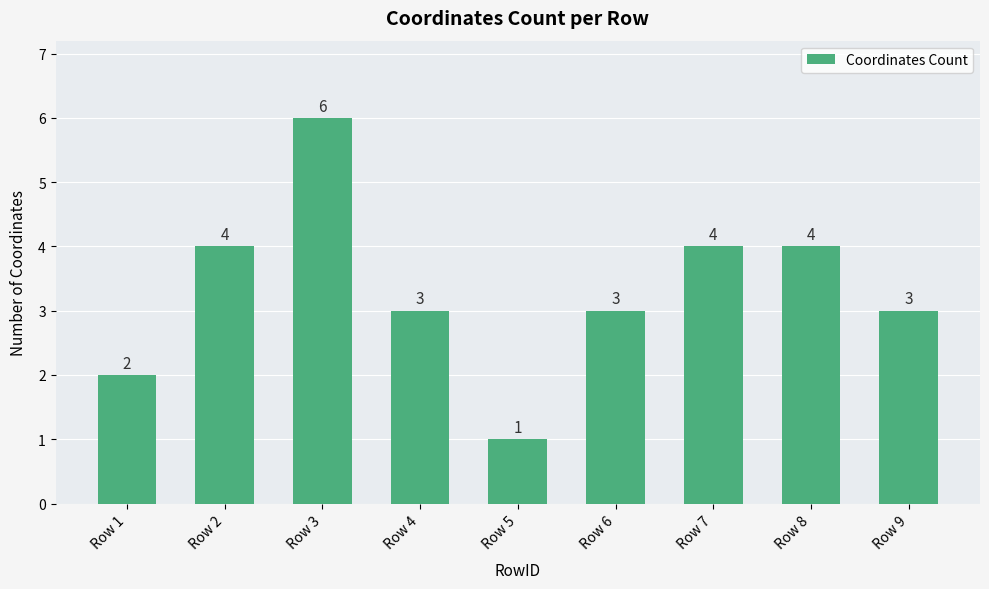

Where does the data first go above 3?

Row 2